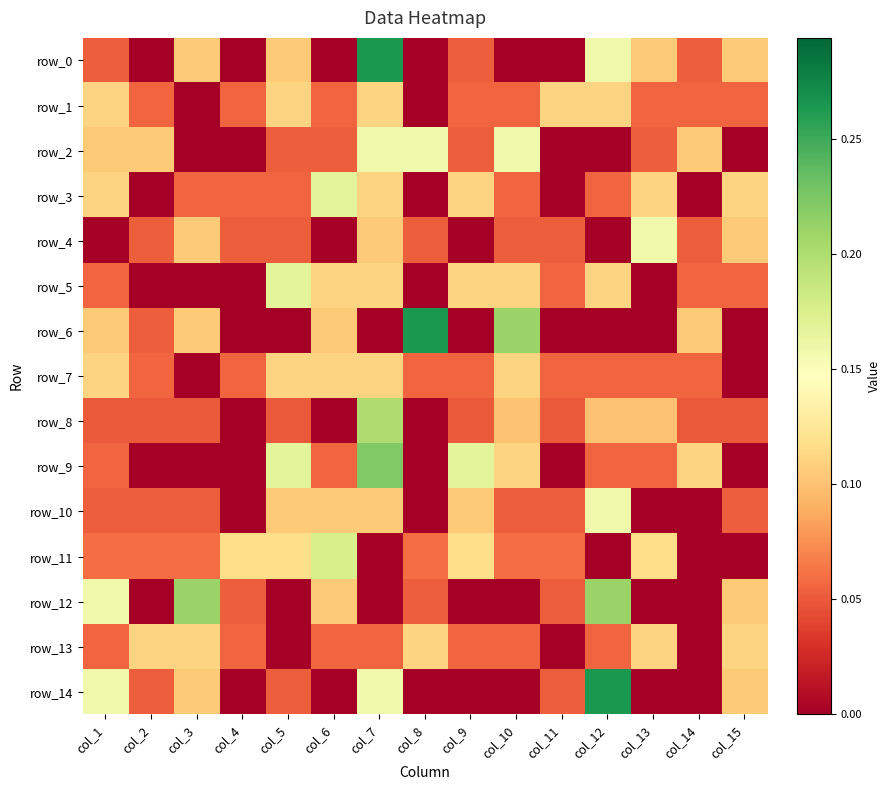

Reading left to right, what are all the values shown in this chart?

row_0: 0.1	0.0	0.1	0.0	0.1	0.0	0.3	0.0	0.1	0.0	0.0	0.2	0.1	0.1	0.1
row_1: 0.1	0.1	0.0	0.1	0.1	0.1	0.1	0.0	0.1	0.1	0.1	0.1	0.1	0.1	0.1
row_2: 0.1	0.1	0.0	0.0	0.1	0.1	0.2	0.2	0.1	0.2	0.0	0.0	0.1	0.1	0.0
row_3: 0.1	0.0	0.1	0.1	0.1	0.2	0.1	0.0	0.1	0.1	0.0	0.1	0.1	0.0	0.1
row_4: 0.0	0.1	0.1	0.1	0.1	0.0	0.1	0.1	0.0	0.1	0.1	0.0	0.2	0.1	0.1
row_5: 0.1	0.0	0.0	0.0	0.2	0.1	0.1	0.0	0.1	0.1	0.1	0.1	0.0	0.1	0.1
row_6: 0.1	0.1	0.1	0.0	0.0	0.1	0.0	0.3	0.0	0.2	0.0	0.0	0.0	0.1	0.0
row_7: 0.1	0.1	0.0	0.1	0.1	0.1	0.1	0.1	0.1	0.1	0.1	0.1	0.1	0.1	0.0
row_8: 0.1	0.1	0.1	0.0	0.1	0.0	0.2	0.0	0.1	0.1	0.1	0.1	0.1	0.1	0.1
row_9: 0.1	0.0	0.0	0.0	0.2	0.1	0.2	0.0	0.2	0.1	0.0	0.1	0.1	0.1	0.0
row_10: 0.1	0.1	0.1	0.0	0.1	0.1	0.1	0.0	0.1	0.1	0.1	0.2	0.0	0.0	0.1
row_11: 0.1	0.1	0.1	0.1	0.1	0.2	0.0	0.1	0.1	0.1	0.1	0.0	0.1	0.0	0.0
row_12: 0.2	0.0	0.2	0.1	0.0	0.1	0.0	0.1	0.0	0.0	0.1	0.2	0.0	0.0	0.1
row_13: 0.1	0.1	0.1	0.1	0.0	0.1	0.1	0.1	0.1	0.1	0.0	0.1	0.1	0.0	0.1
row_14: 0.2	0.1	0.1	0.0	0.1	0.0	0.2	0.0	0.0	0.0	0.1	0.3	0.0	0.0	0.1